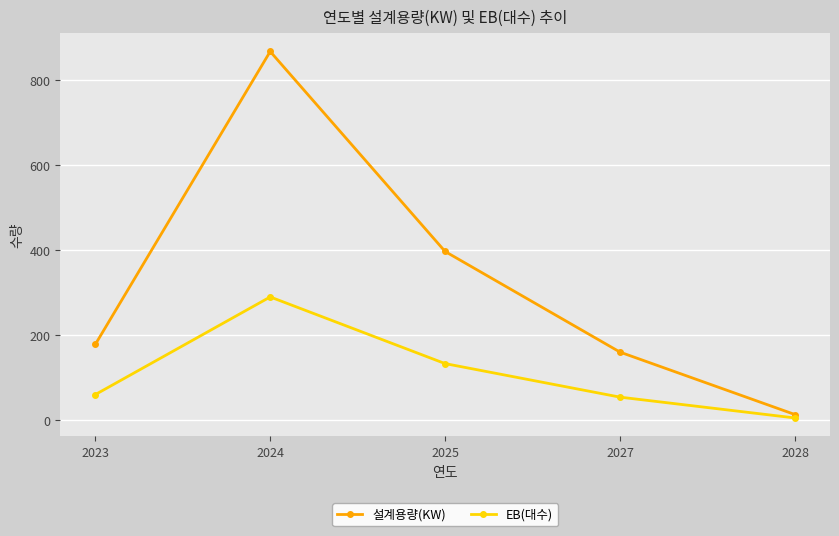

Is the value of 설계용량(KW) at 2025 greater than the value of EB(대수) at 2027?

Yes